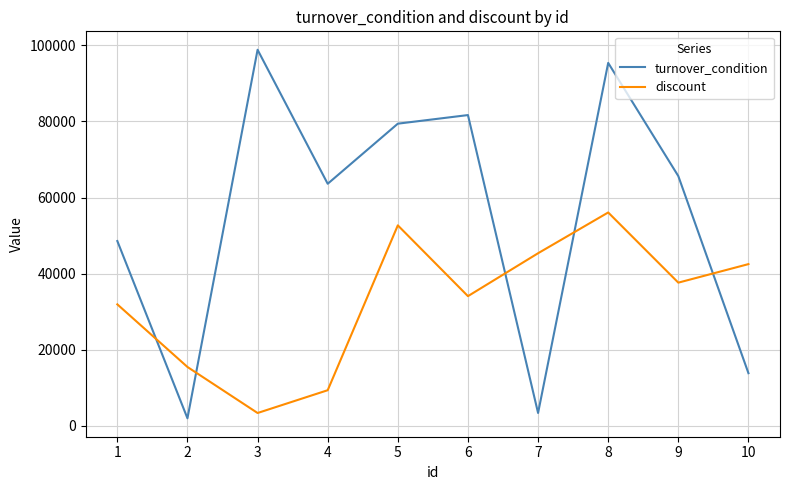

At which category is the sum across all series the highest?

8